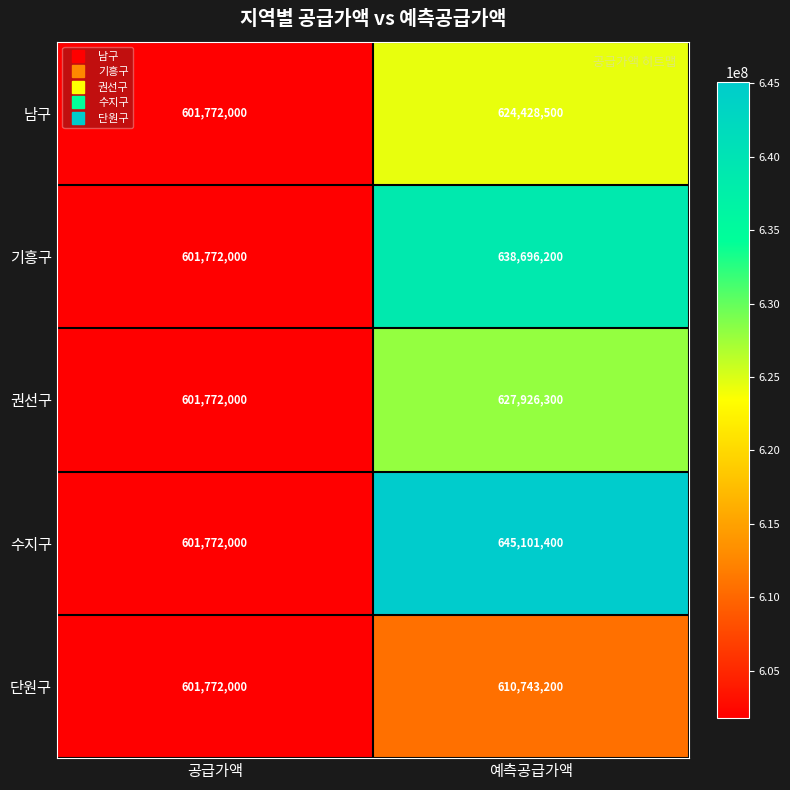

Rank the series by their maximum value, from highest to lowest.

수지구, 기흥구, 권선구, 남구, 단원구